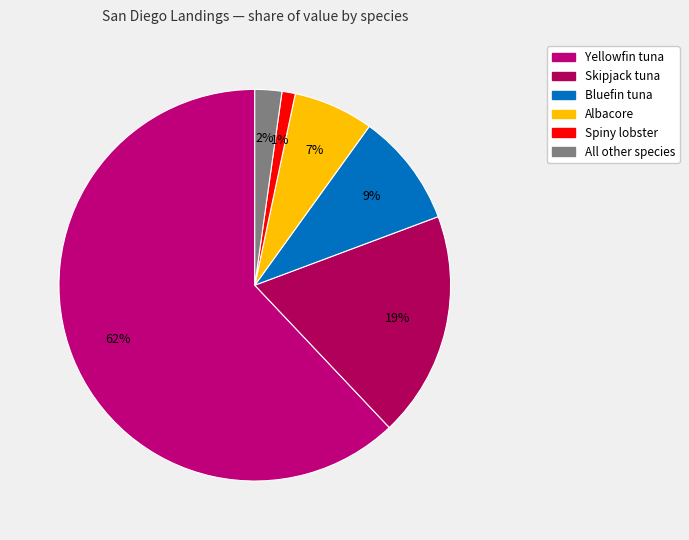

Does All other species account for over 50% of the chart?

No